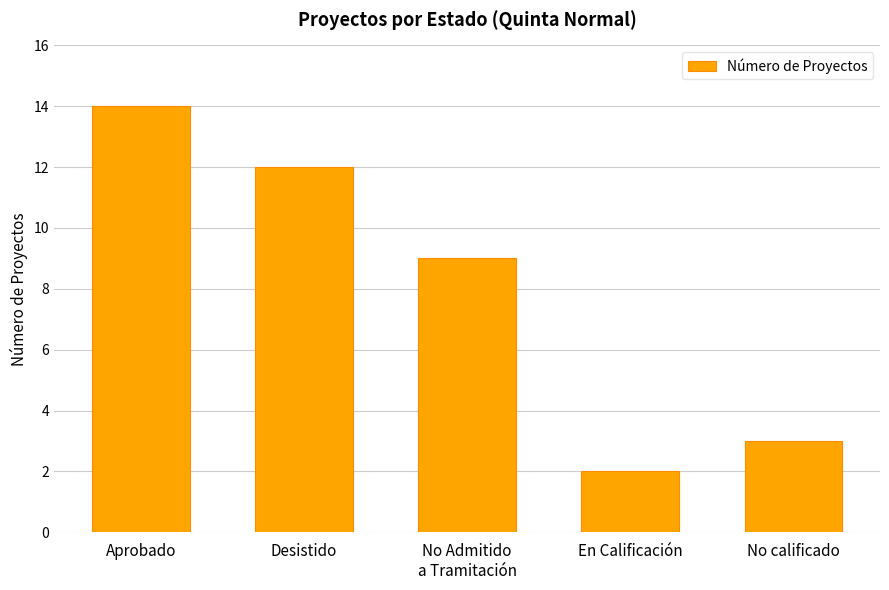

How many distinct data groups are displayed?

1